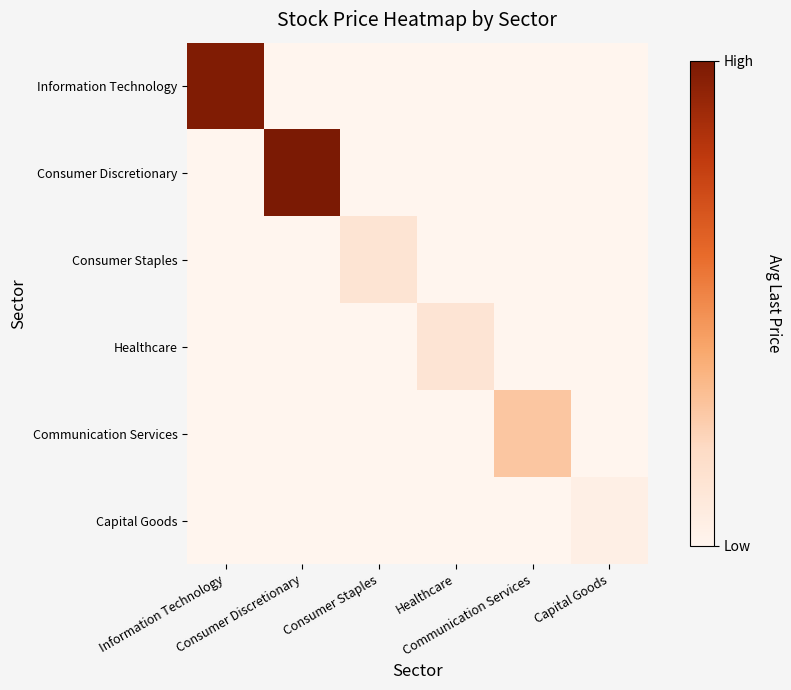

Reading left to right, extract all data points from this chart.

Information Technology: Information Technology=5162.6	Consumer Discretionary=0.0	Consumer Staples=0.0	Healthcare=0.0	Communication Services=0.0	Capital Goods=0.0
Consumer Discretionary: Information Technology=0.0	Consumer Discretionary=5259.0	Consumer Staples=0.0	Healthcare=0.0	Communication Services=0.0	Capital Goods=0.0
Consumer Staples: Information Technology=0.0	Consumer Discretionary=0.0	Consumer Staples=690.0	Healthcare=0.0	Communication Services=0.0	Capital Goods=0.0
Healthcare: Information Technology=0.0	Consumer Discretionary=0.0	Consumer Staples=0.0	Healthcare=674.9	Communication Services=0.0	Capital Goods=0.0
Communication Services: Information Technology=0.0	Consumer Discretionary=0.0	Consumer Staples=0.0	Healthcare=0.0	Communication Services=1479.9	Capital Goods=0.0
Capital Goods: Information Technology=0.0	Consumer Discretionary=0.0	Consumer Staples=0.0	Healthcare=0.0	Communication Services=0.0	Capital Goods=221.4